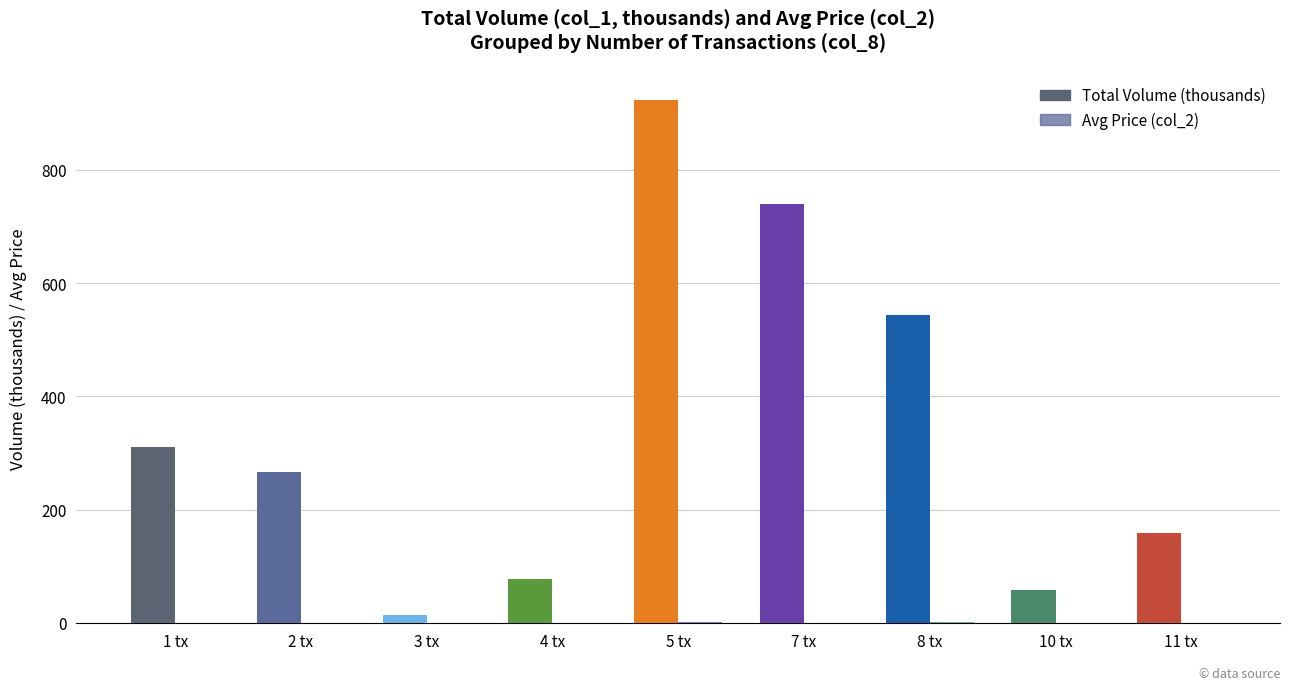

Reading right to left, list all the values displayed in this chart.

Total Volume (thousands): 159.0	59.0	544.0	739.0	924.0	78.0	14.0	266.0	310.0
Avg Price (col_2): 0.4	0.3	1.0	0.7	1.0	0.7	0.3	0.6	0.5